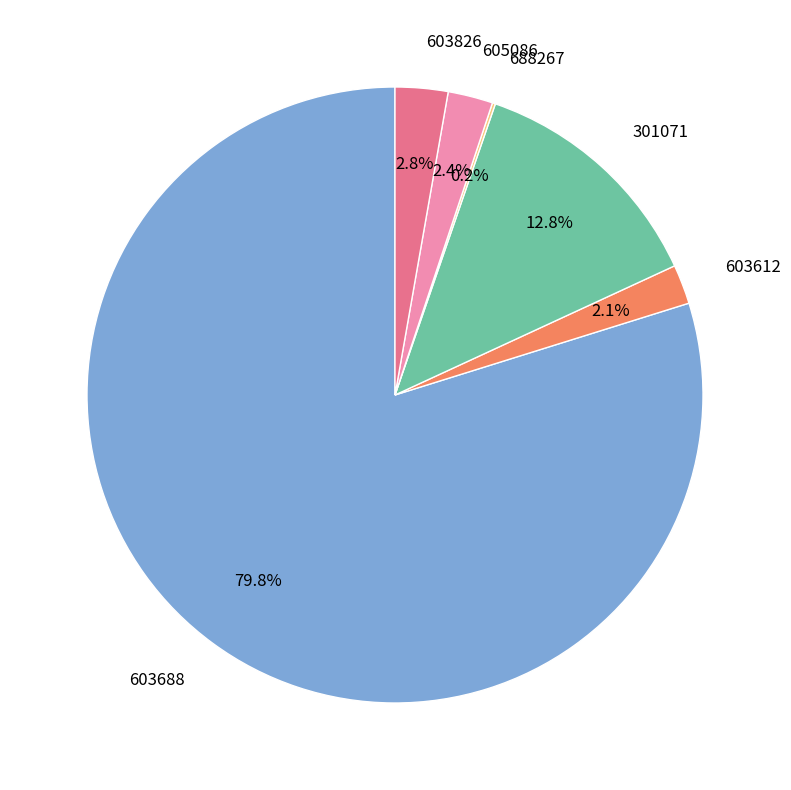

What is the largest slice in the pie chart?

603688